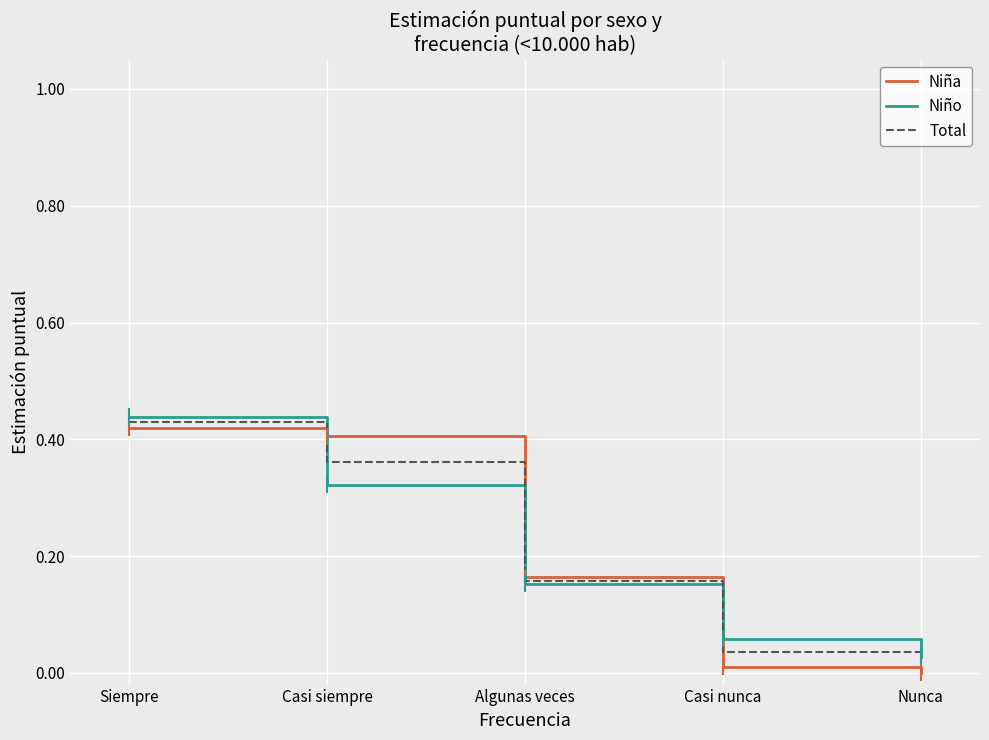

Is the value of Niño at Casi nunca greater than the value of Total at Casi nunca?

Yes